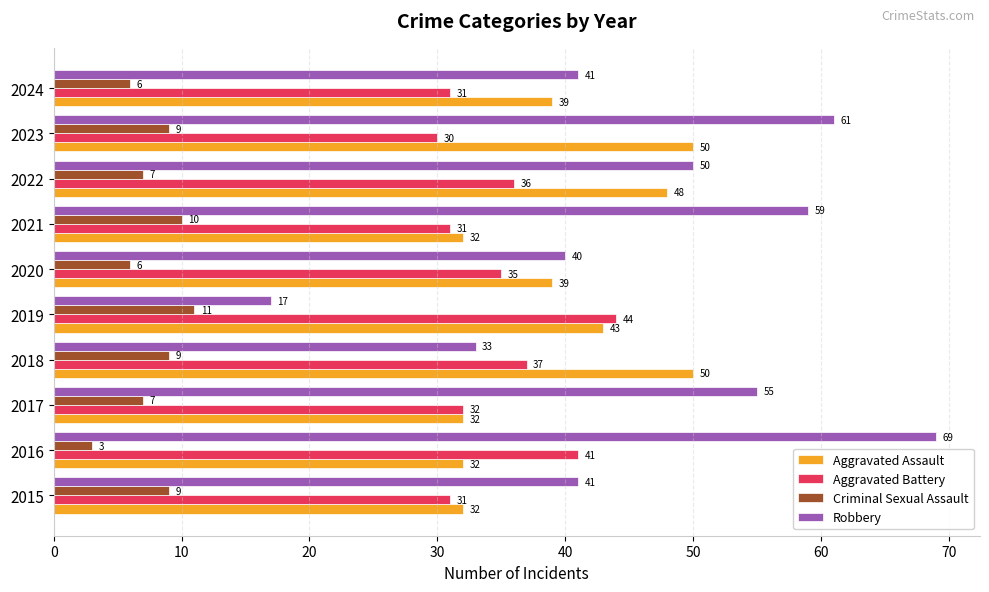

Which label corresponds to the smallest value in the chart?

2016